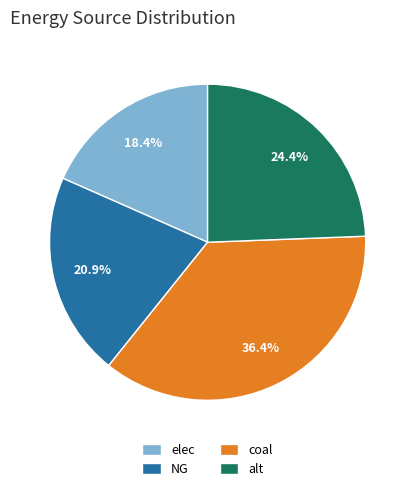

Is there any slice that represents more than half of the pie?

No